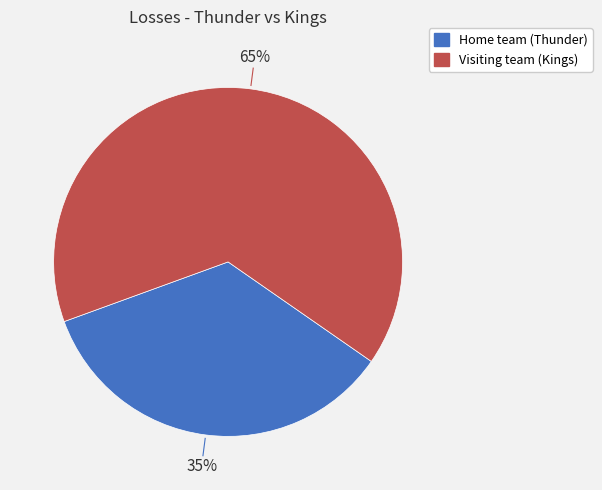

Is there a majority slice in this chart?

Yes